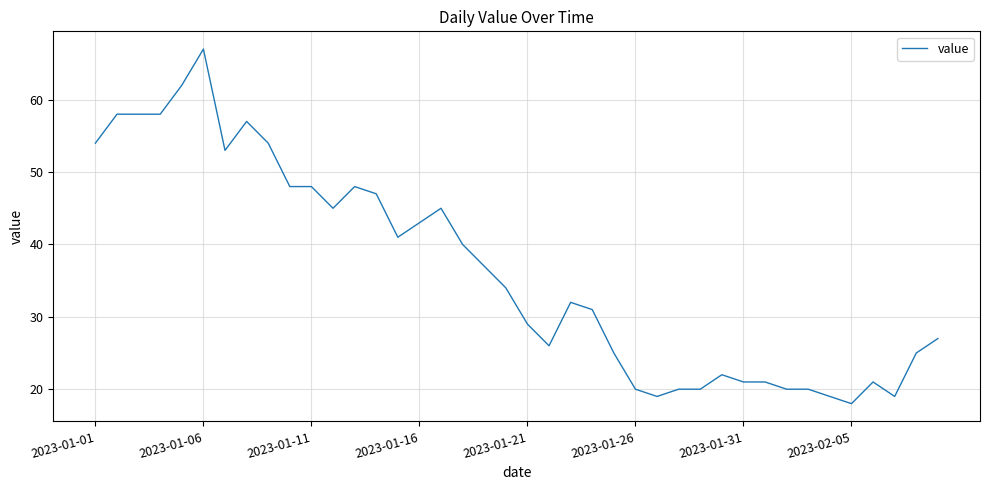

Reading right to left, extract all data points from this chart.

27	25	19	21	18	19	20	20	21	21	22	20	20	19	20	25	31	32	26	29	34	37	40	45	43	41	47	48	45	48	48	54	57	53	67	62	58	58	58	54